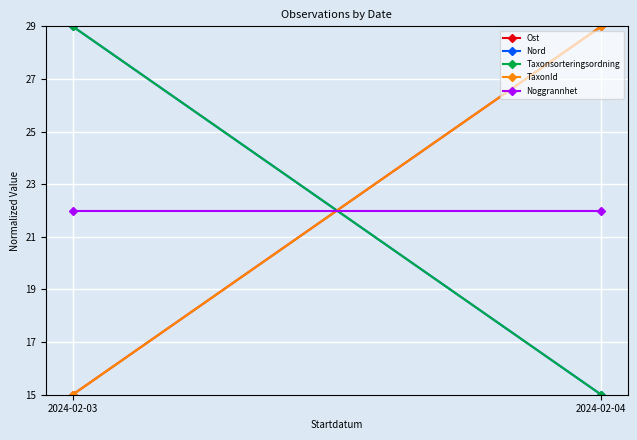

Reading left to right, list all the values displayed in this chart.

Ost: 2024-02-03=15	2024-02-04=29
Nord: 2024-02-03=29	2024-02-04=15
Taxonsorteringsordning: 2024-02-03=29	2024-02-04=15
TaxonId: 2024-02-03=15	2024-02-04=29
Noggrannhet: 2024-02-03=22	2024-02-04=22